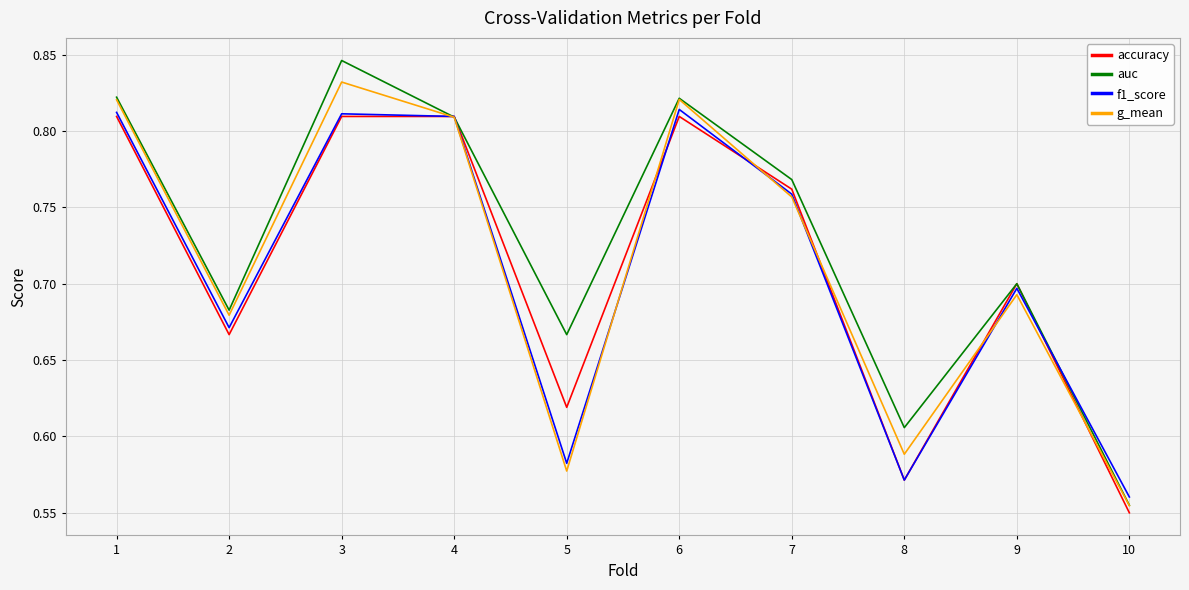

Count the f1_score values in the range 0 to 1.

10